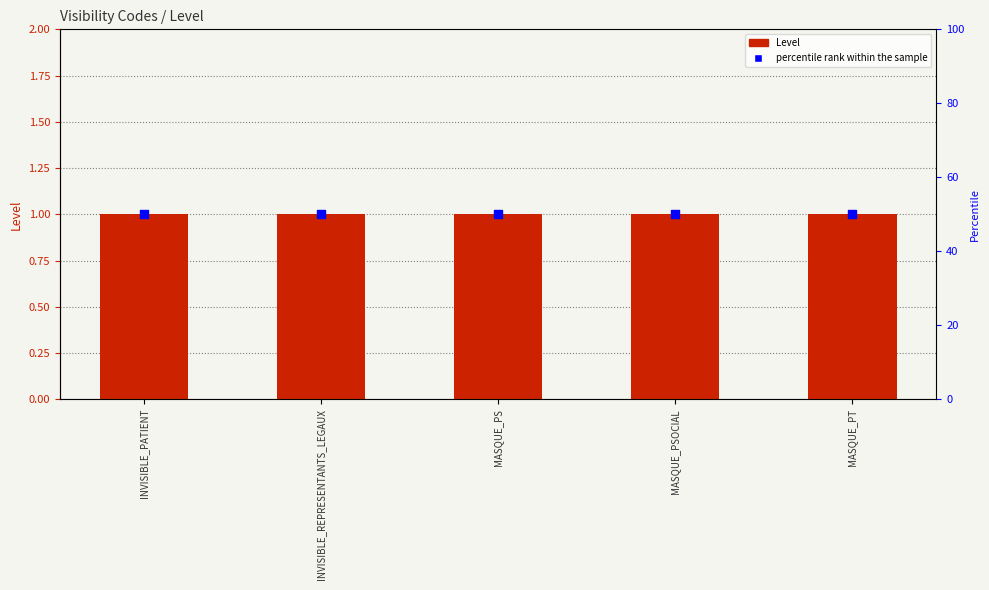

Which series contains the highest Y value?

percentile rank within the sample